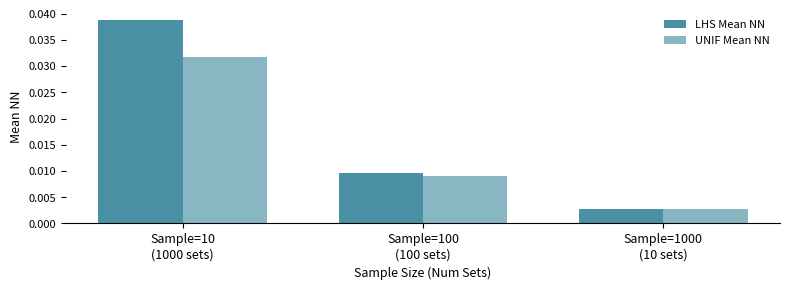

How many bars are there in total?

6